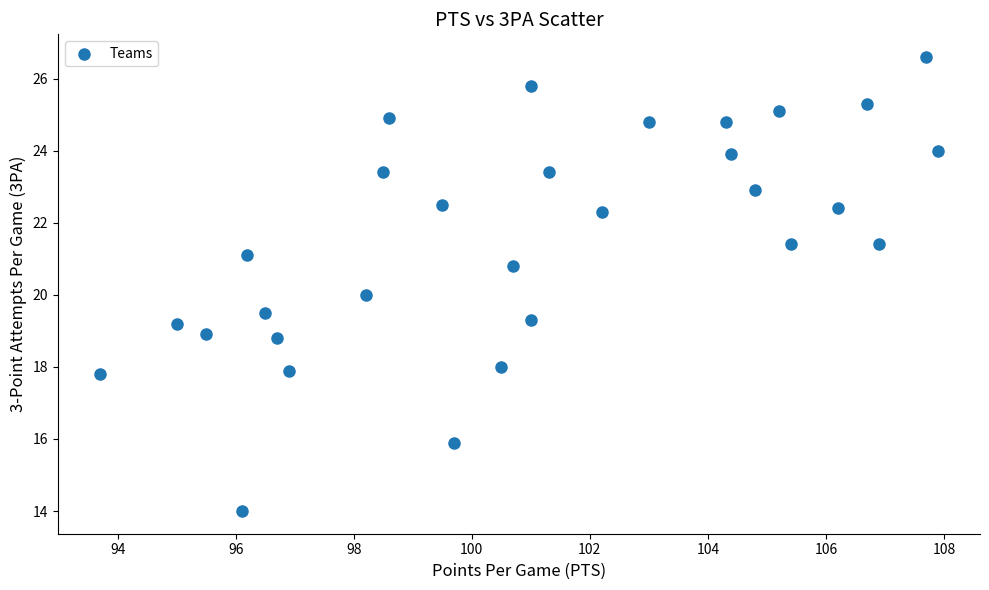

What is the range of Y values (max minus min)?

12.6